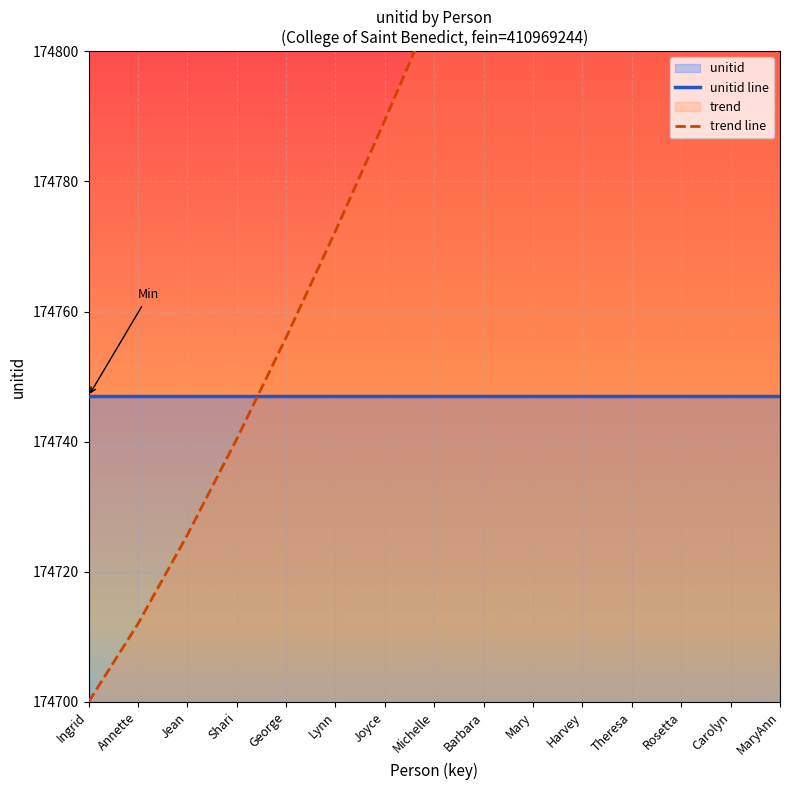

How many values in the trend line series exceed 174807?

8